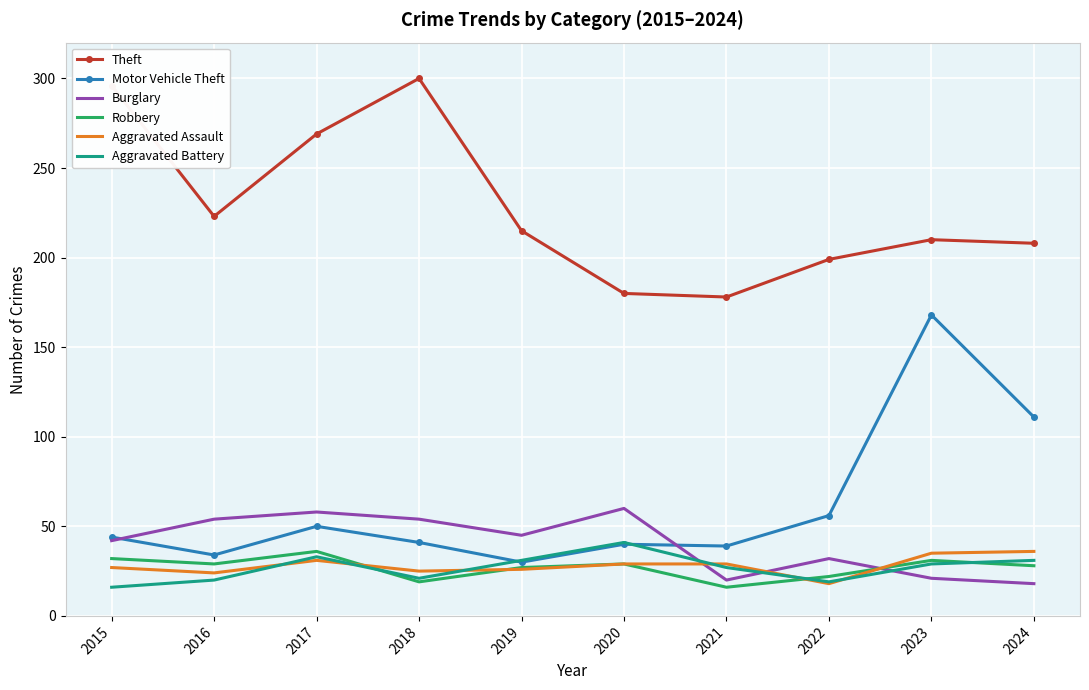

What is the average value of the Aggravated Battery series?

27